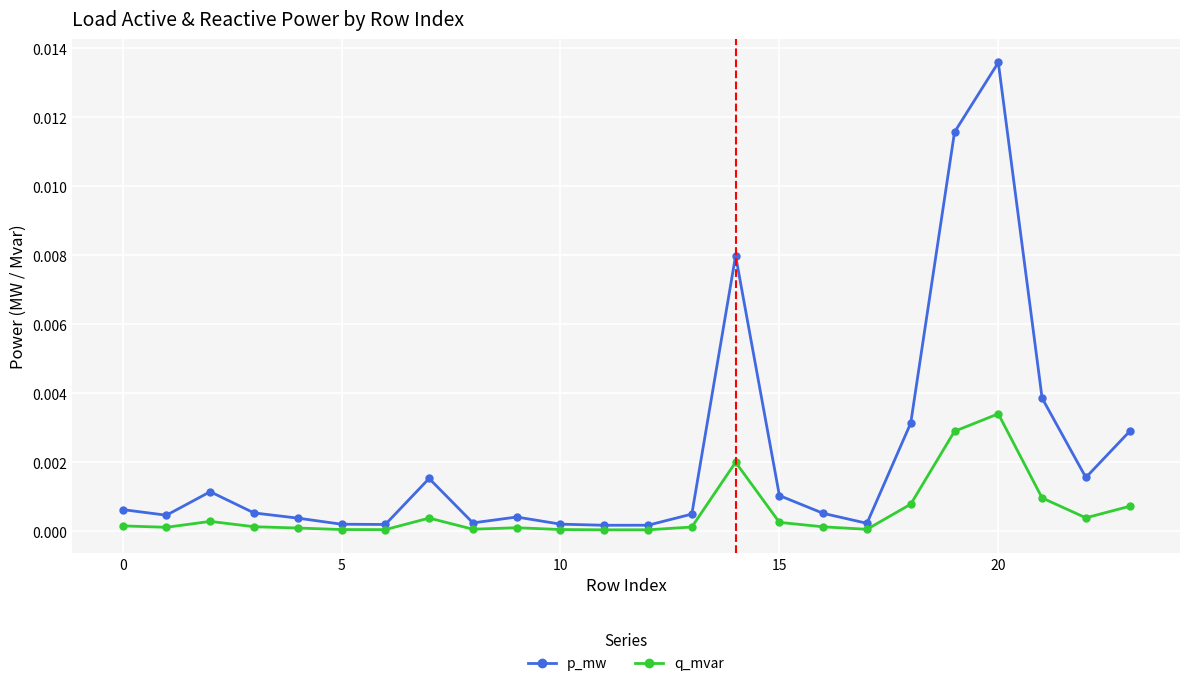

True or false: q_mvar and p_mw intersect in this chart.

False